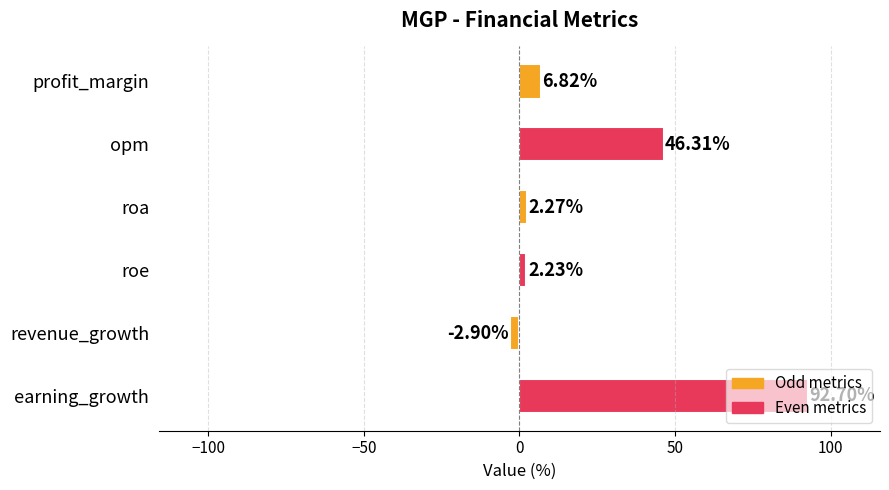

Count the number of data series in this chart.

1